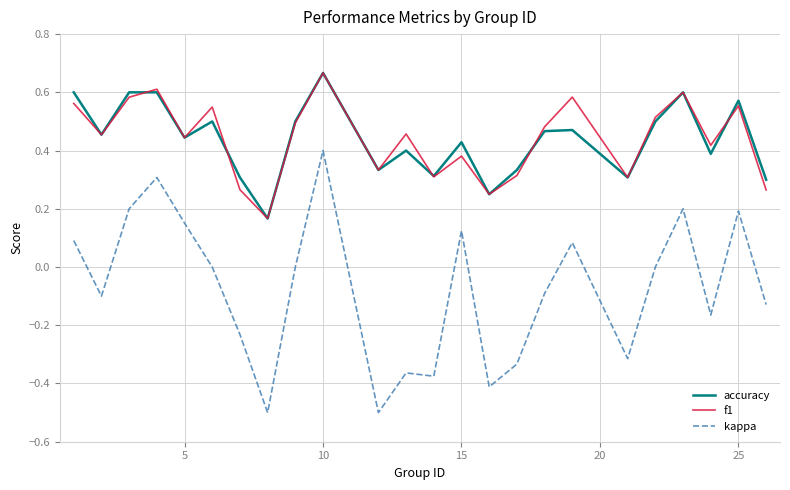

What is the smallest value displayed?

-0.5